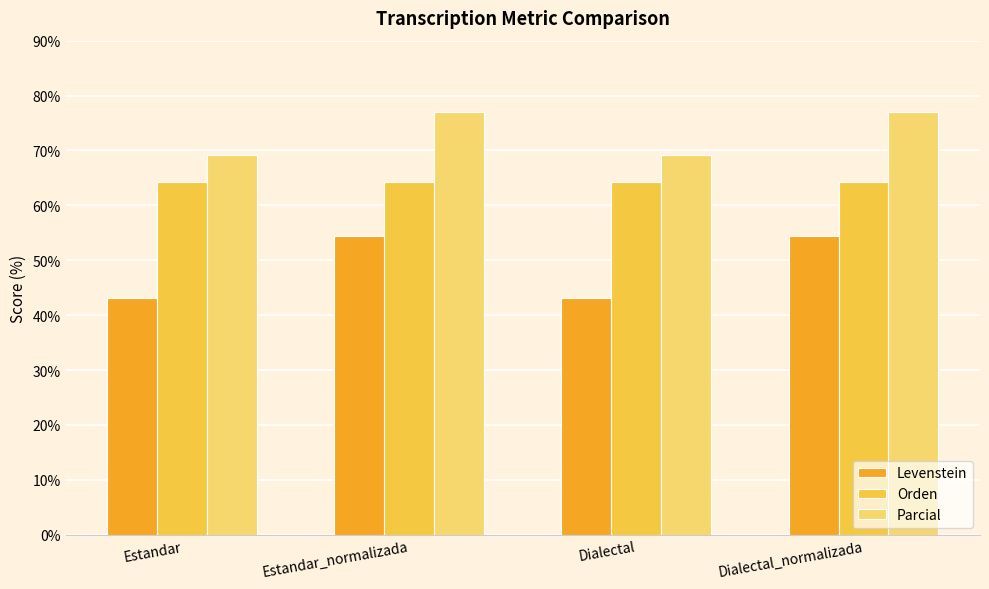

Read the Parcial value at Estandar_normalizada.

76.9